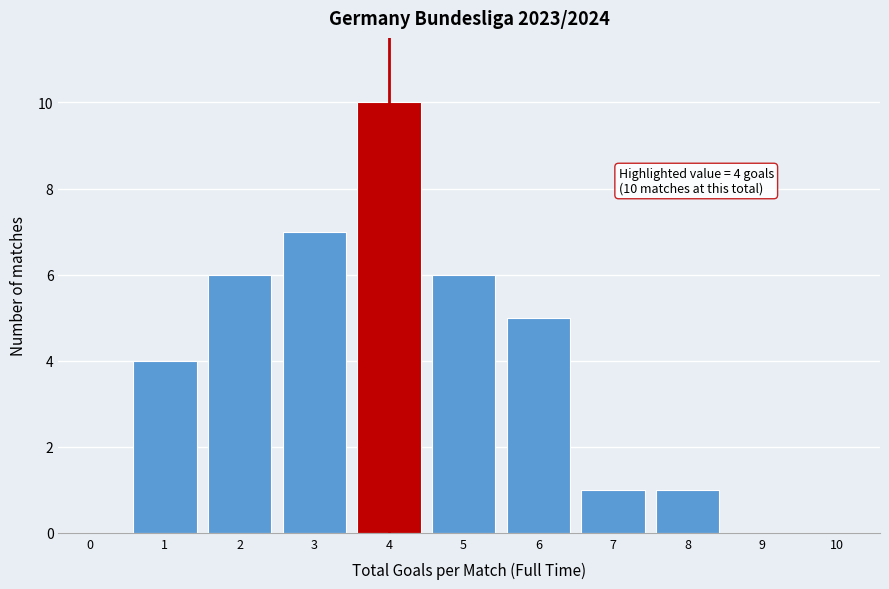

Reading left to right, what are all the values shown in this chart?

0=0	1=4	2=6	3=7	4=10	5=6	6=5	7=1	8=1	9=0	10=0